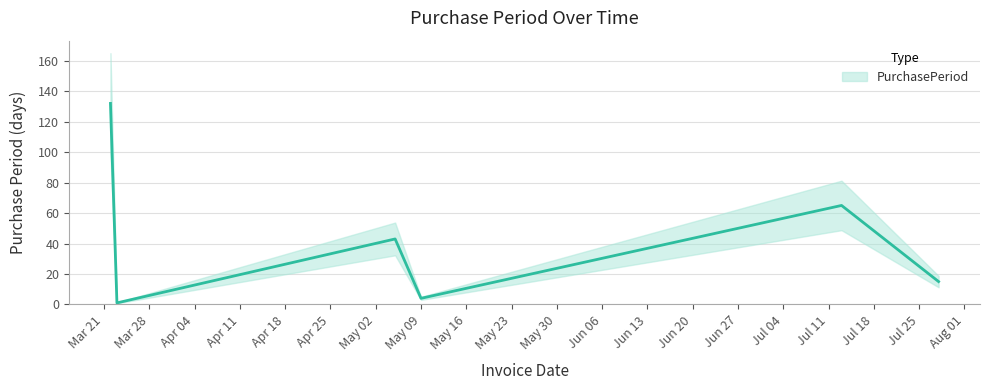

Approximately how many times larger is the value at 2017-03-22 compared to 2017-07-28?

8.8